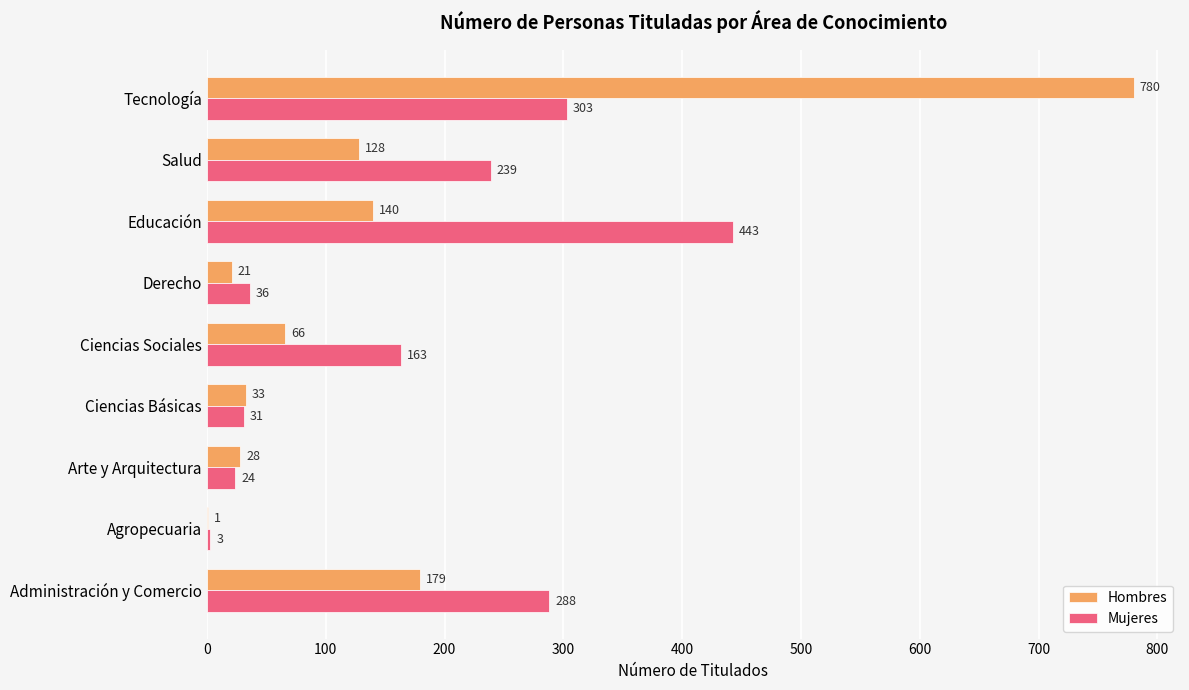

The value of Hombres at Tecnología is 1061. True or false?

False